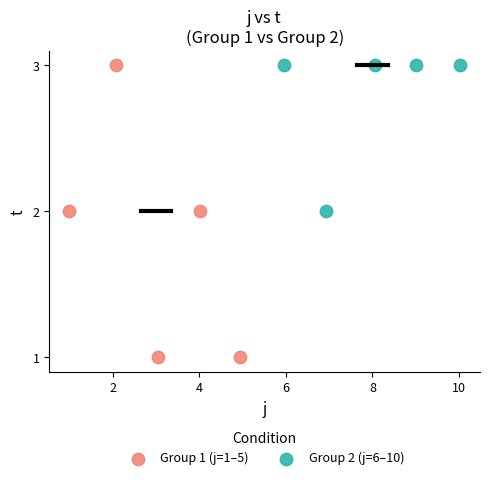

What are all the series names shown in the legend?

Group 1 (j=1–5), Group 2 (j=6–10)